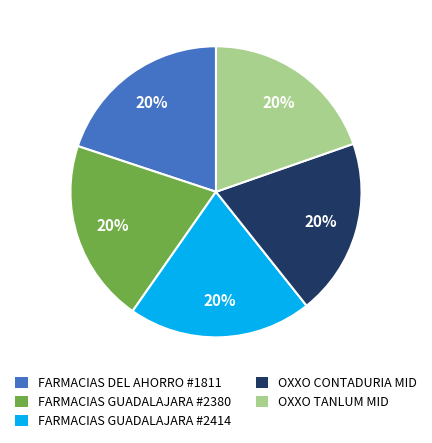

The FARMACIAS GUADALAJARA #2414 slice represents 13% of the pie. True or false?

False